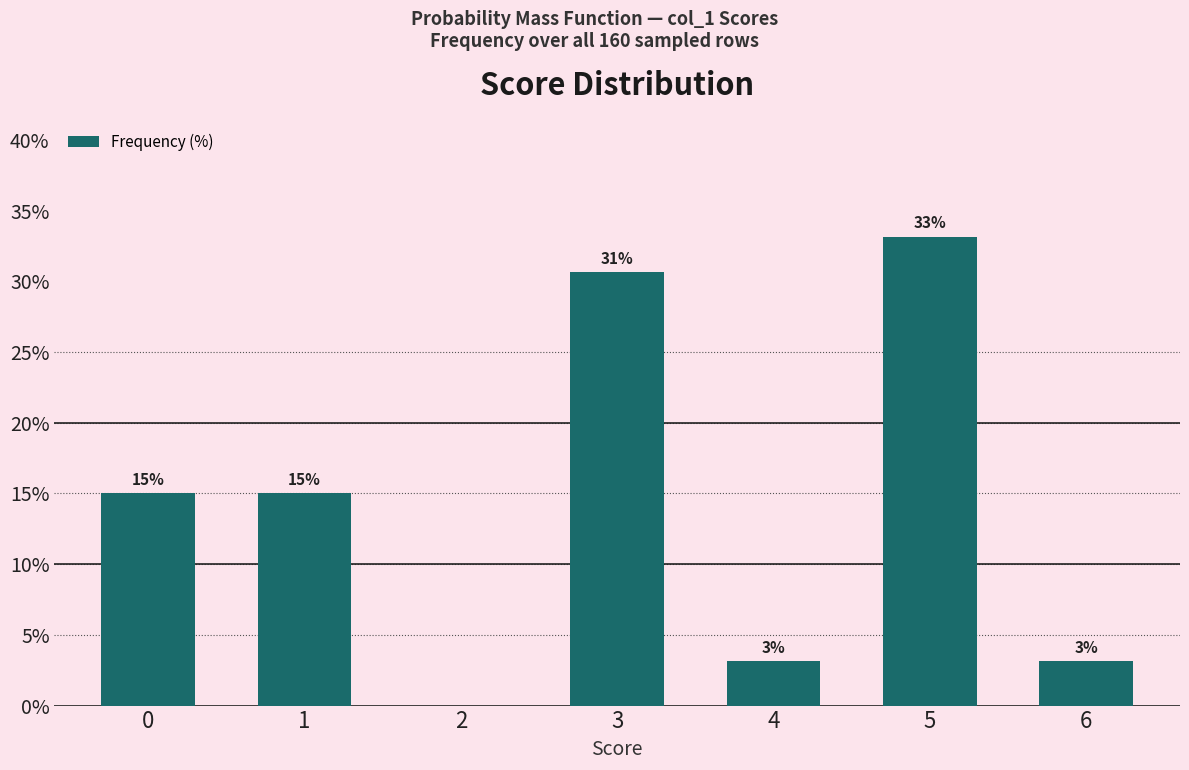

At which category does the chart reach its peak across all series?

5